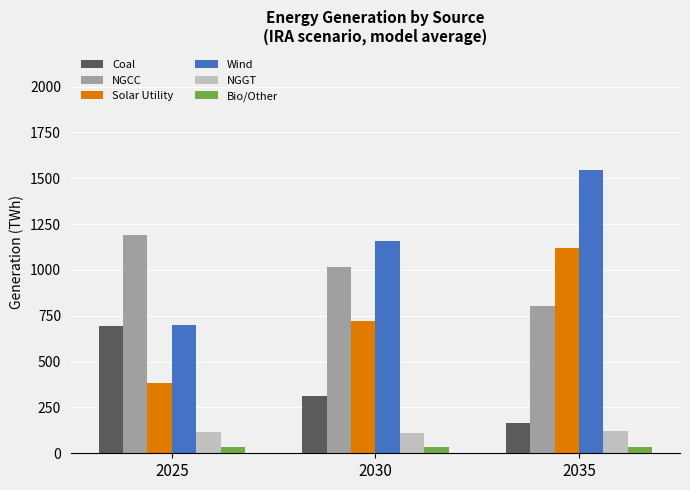

What is the maximum value for Bio/Other?

34.6